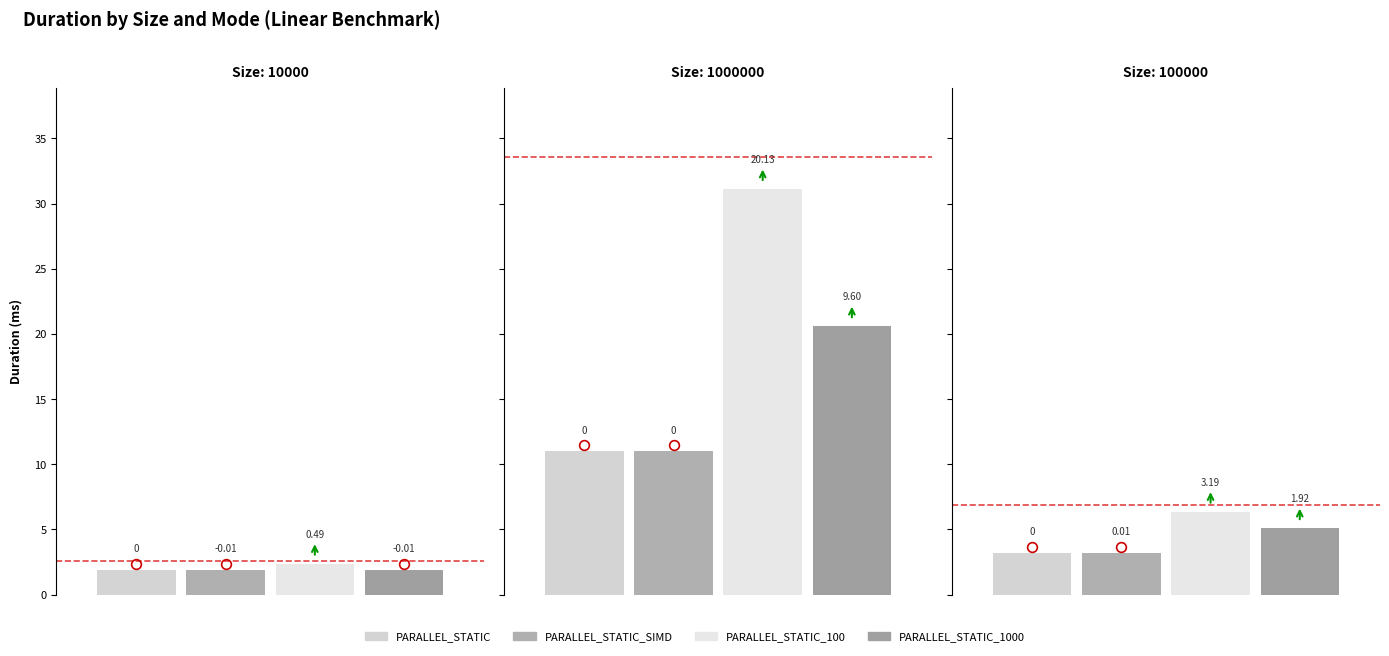

What is the minimum value shown in the chart?

1.9